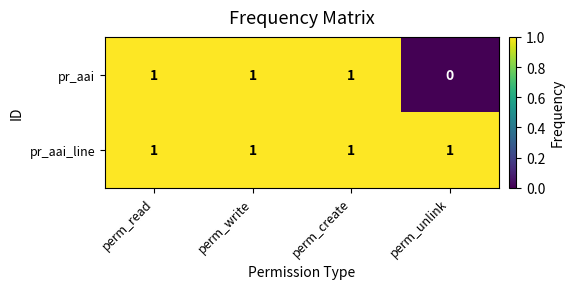

Reading right to left, transcribe all the data shown in this chart.

pr_aai: perm_unlink=0	perm_create=1	perm_write=1	perm_read=1
pr_aai_line: perm_unlink=1	perm_create=1	perm_write=1	perm_read=1